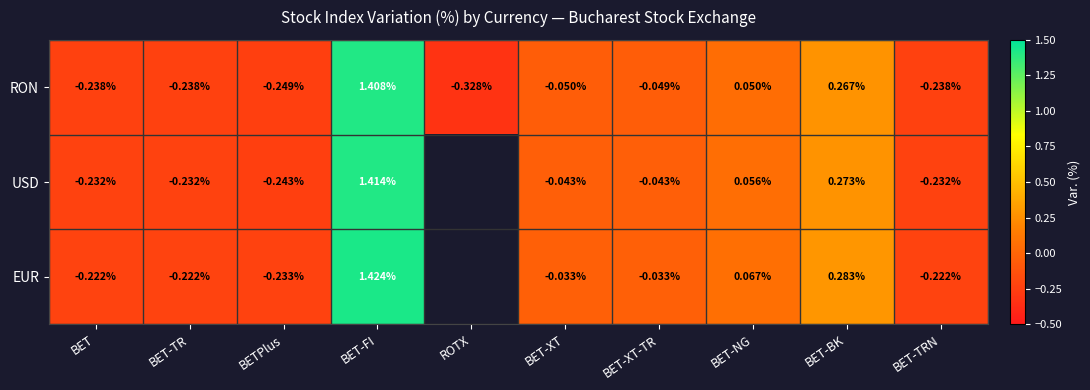

Rank the series at BET-XT from lowest to highest value.

RON, USD, EUR